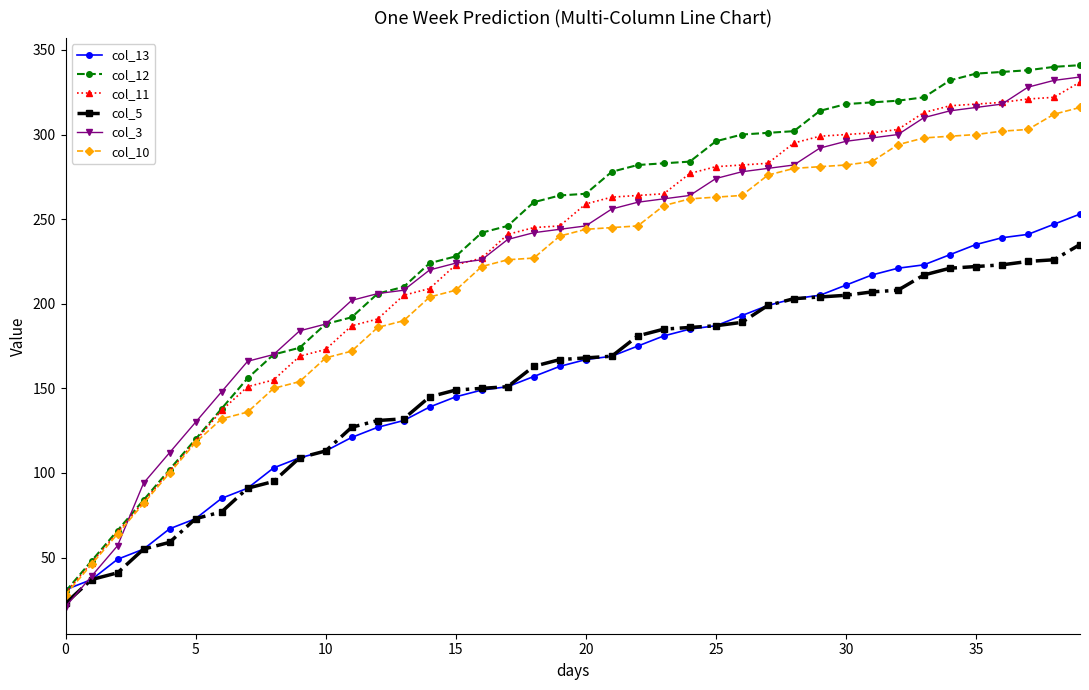

What is the highest value of the col_12 series?

341